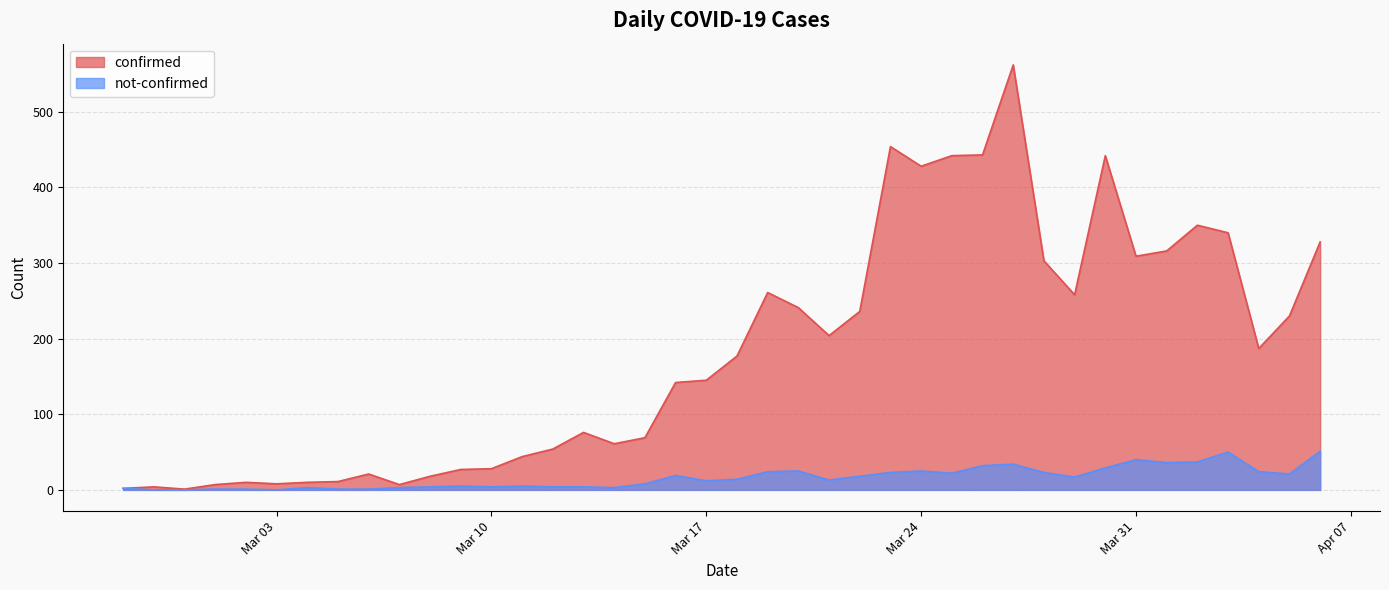

True or false: confirmed has more than 1 points higher than both neighbors.

True